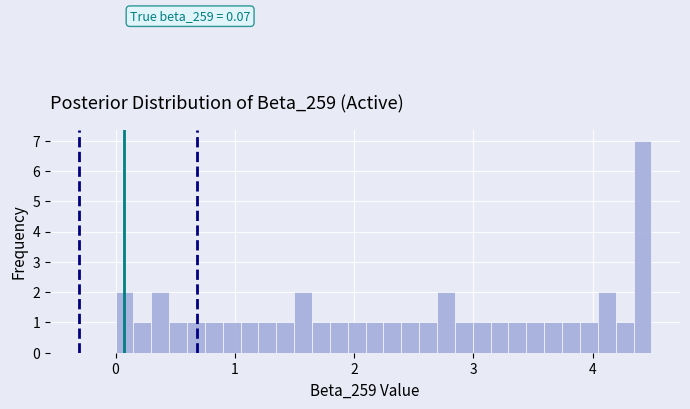

Around what value on the x-axis is the tallest bar? Give the approximate position of its centre, as read against the axis.

4.4